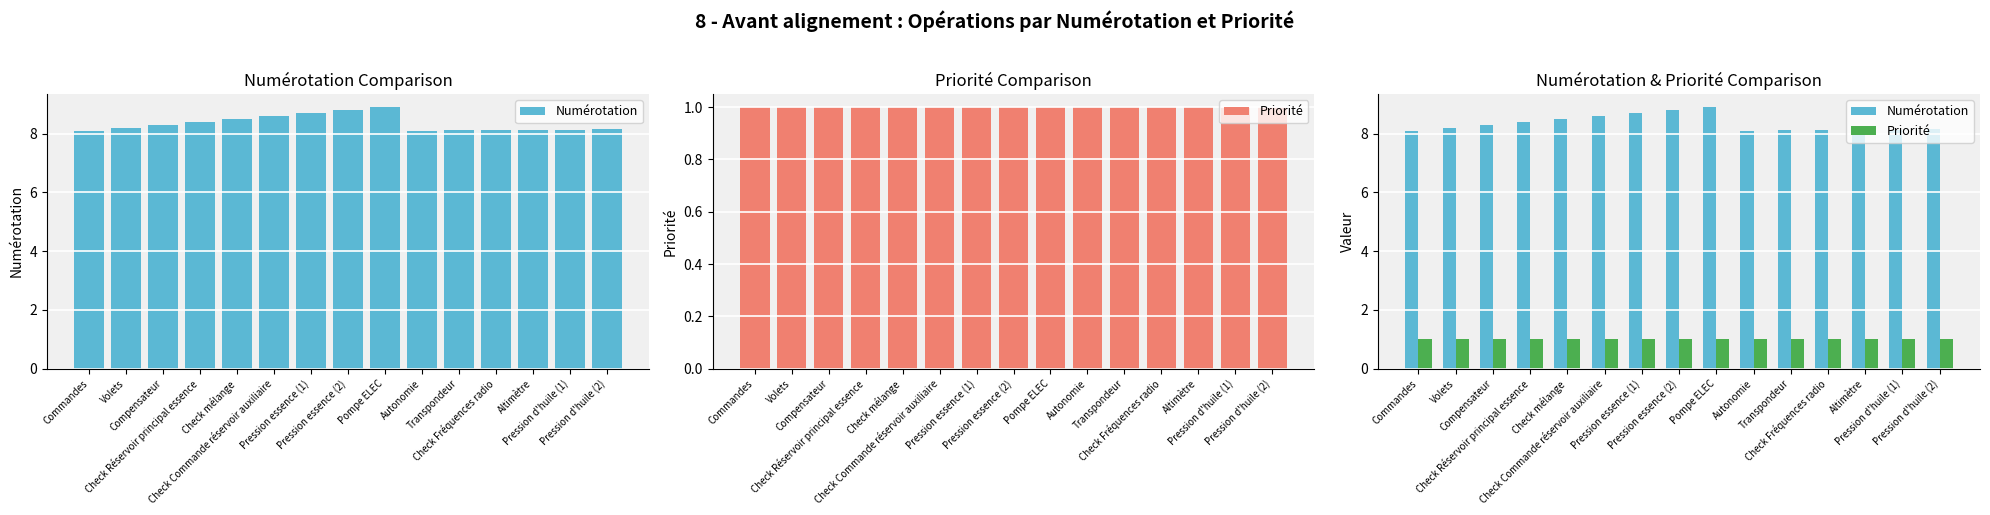

What is the value of the Numérotation bar at the 10th from the left?

8.1